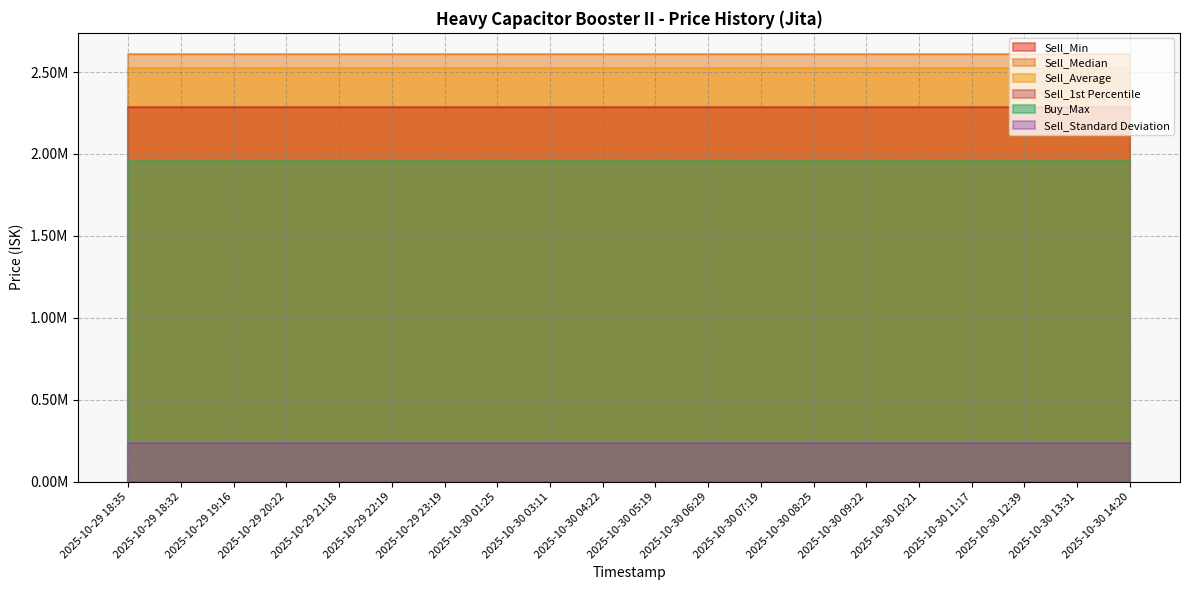

Which category has the highest value in the Sell_Min series?

2025-10-29 18:35